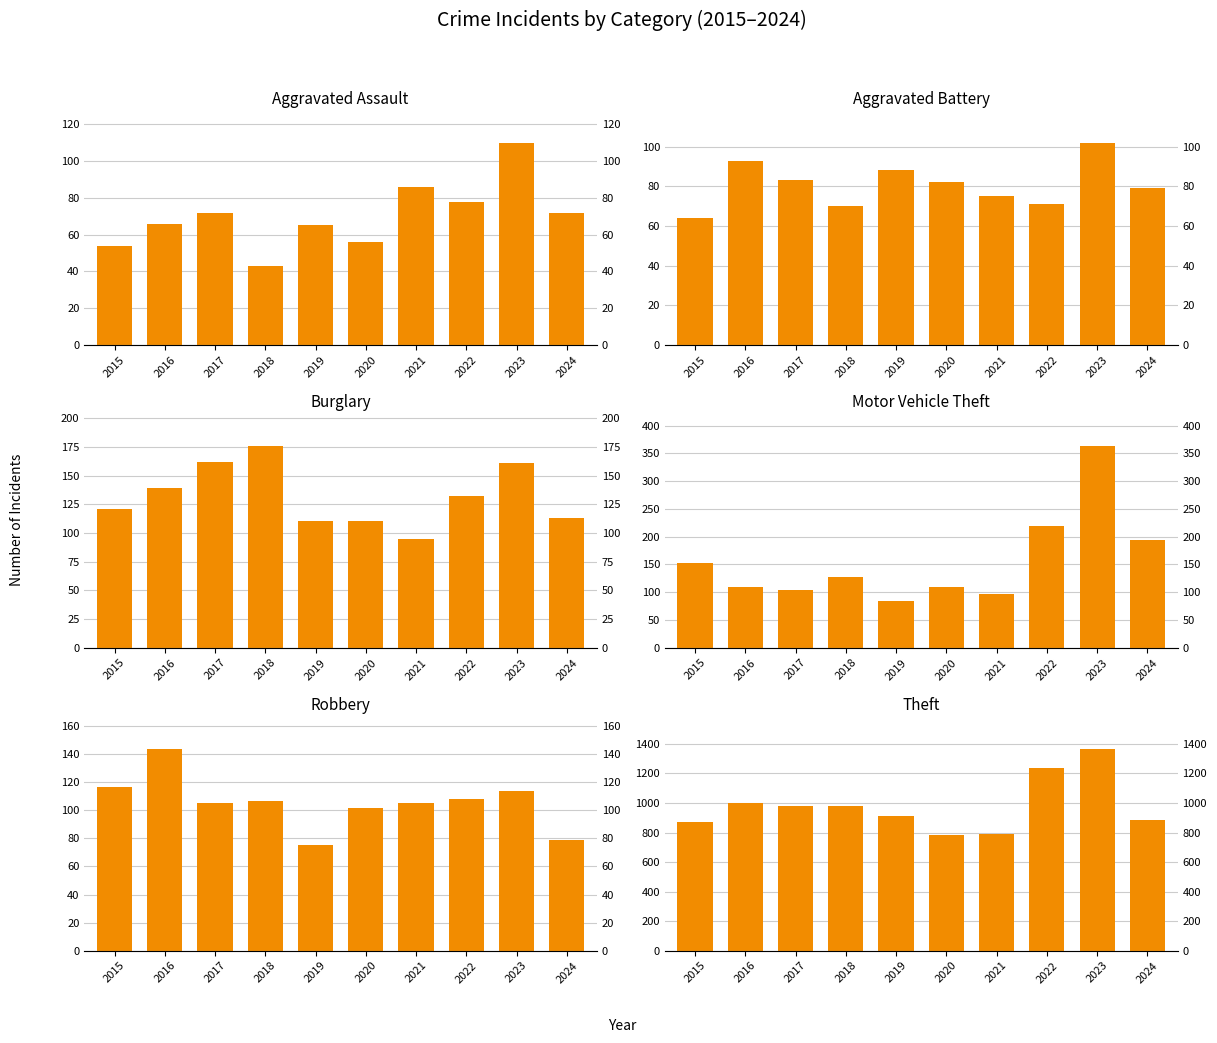

What is the total value across all series at 2020?

1241